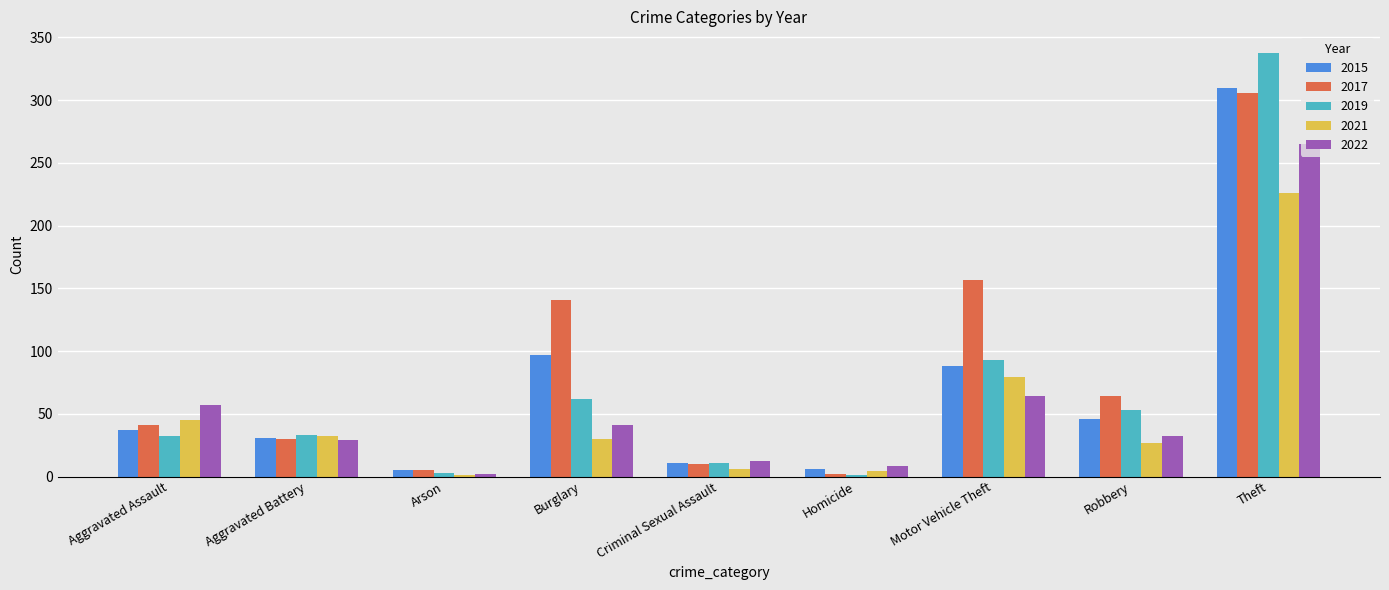

What is the greatest value displayed?

338